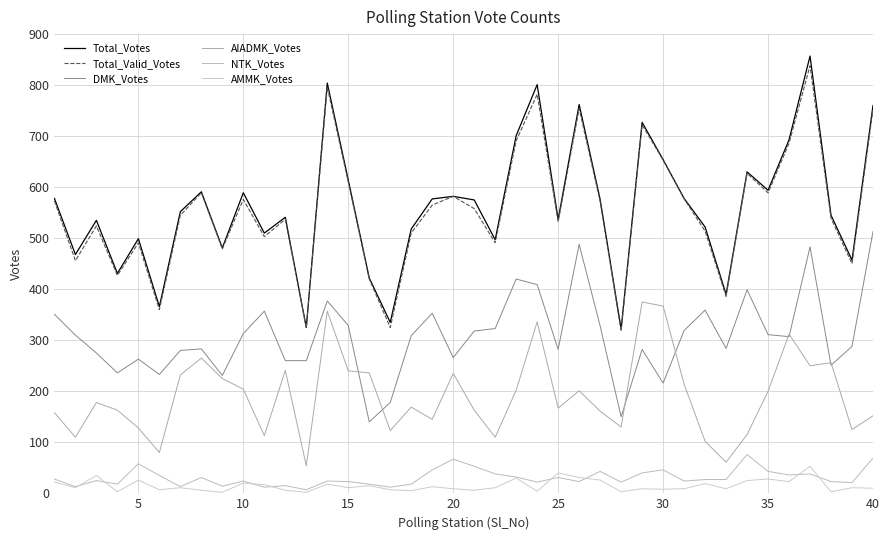

What is the highest value of the AMMK_Votes series?

53